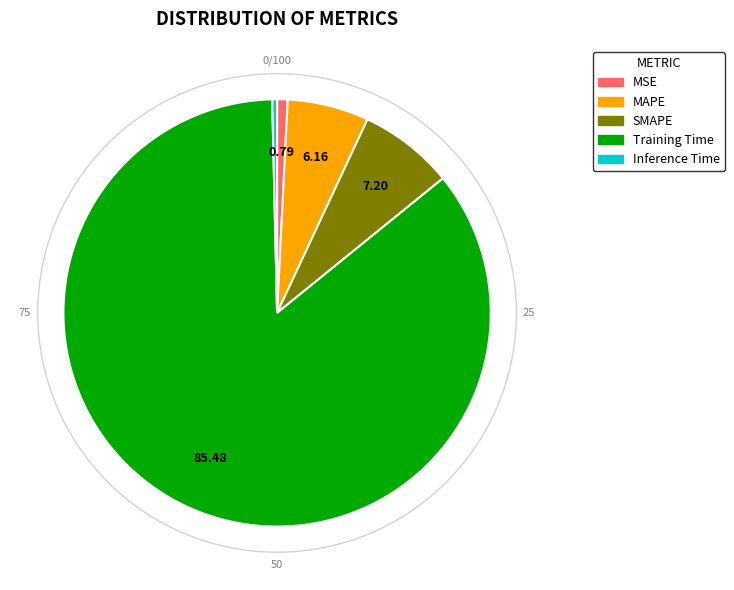

Which slice represents more than half of the pie?

Training Time